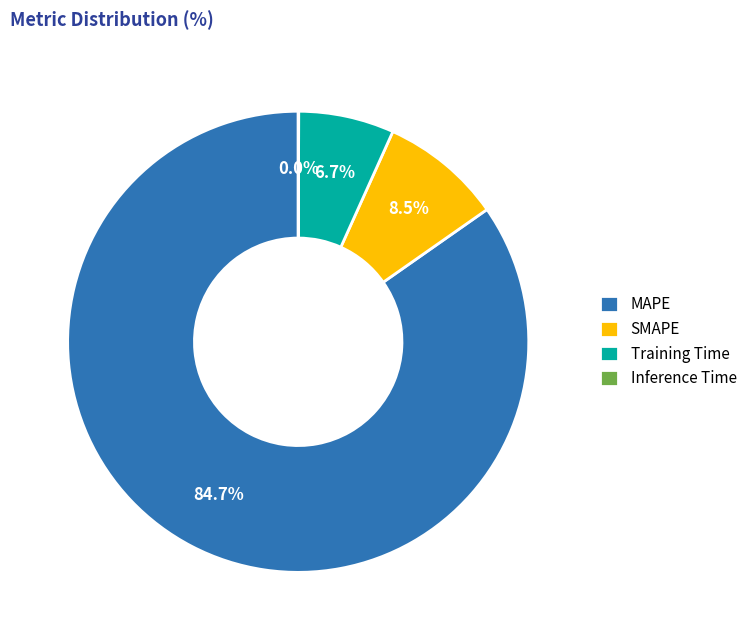

To the nearest percent, what is the difference between the SMAPE and MAPE slice percentages?

76%